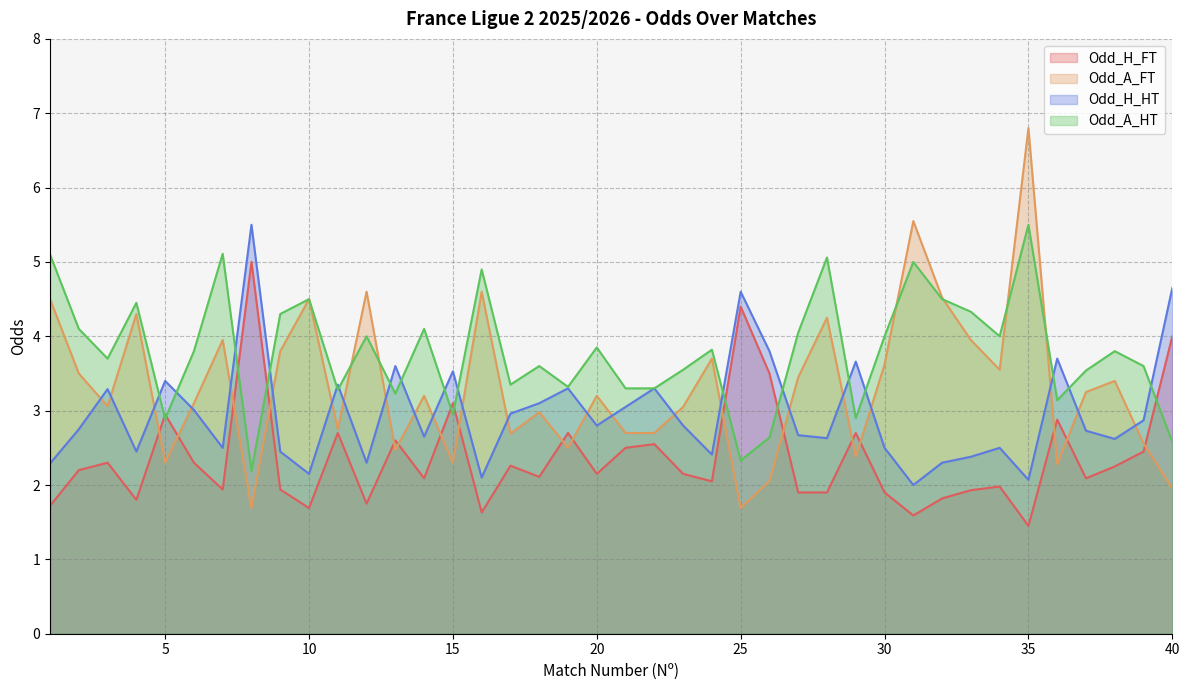

Reading left to right, extract all data points from this chart.

Odd_H_FT: 1.7	2.2	2.3	1.8	3.0	2.3	1.9	5.0	1.9	1.7	2.7	1.8	2.6	2.1	3.1	1.6	2.3	2.1	2.7	2.1	2.5	2.5	2.1	2.0	4.4	3.5	1.9	1.9	2.7	1.9	1.6	1.8	1.9	2.0	1.4	2.9	2.1	2.2	2.5	4.0
Odd_A_FT: 4.5	3.5	3.1	4.3	2.3	3.1	4.0	1.7	3.8	4.5	2.8	4.6	2.5	3.2	2.3	4.6	2.7	3.0	2.5	3.2	2.7	2.7	3.0	3.7	1.7	2.0	3.5	4.2	2.4	3.6	5.5	4.5	4.0	3.5	6.8	2.3	3.2	3.4	2.6	1.9
Odd_H_HT: 2.3	2.8	3.3	2.5	3.4	3.0	2.5	5.5	2.5	2.1	3.4	2.3	3.6	2.6	3.5	2.1	3.0	3.1	3.3	2.8	3.0	3.3	2.8	2.4	4.6	3.8	2.7	2.6	3.7	2.5	2.0	2.3	2.4	2.5	2.1	3.7	2.7	2.6	2.9	4.7
Odd_A_HT: 5.1	4.1	3.7	4.5	2.9	3.8	5.1	2.2	4.3	4.5	3.3	4.0	3.2	4.1	3.0	4.9	3.4	3.6	3.3	3.9	3.3	3.3	3.5	3.8	2.3	2.6	4.0	5.1	2.9	4.0	5.0	4.5	4.3	4.0	5.5	3.1	3.5	3.8	3.6	2.6